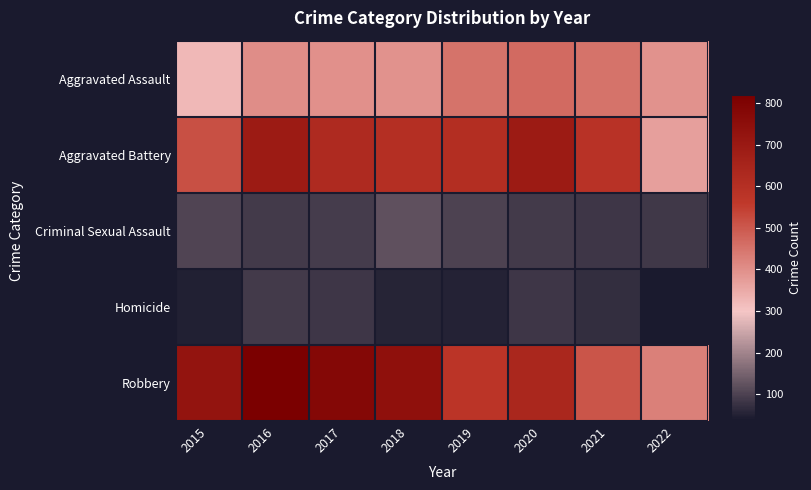

At how many categories does at least one series exceed 141?

8